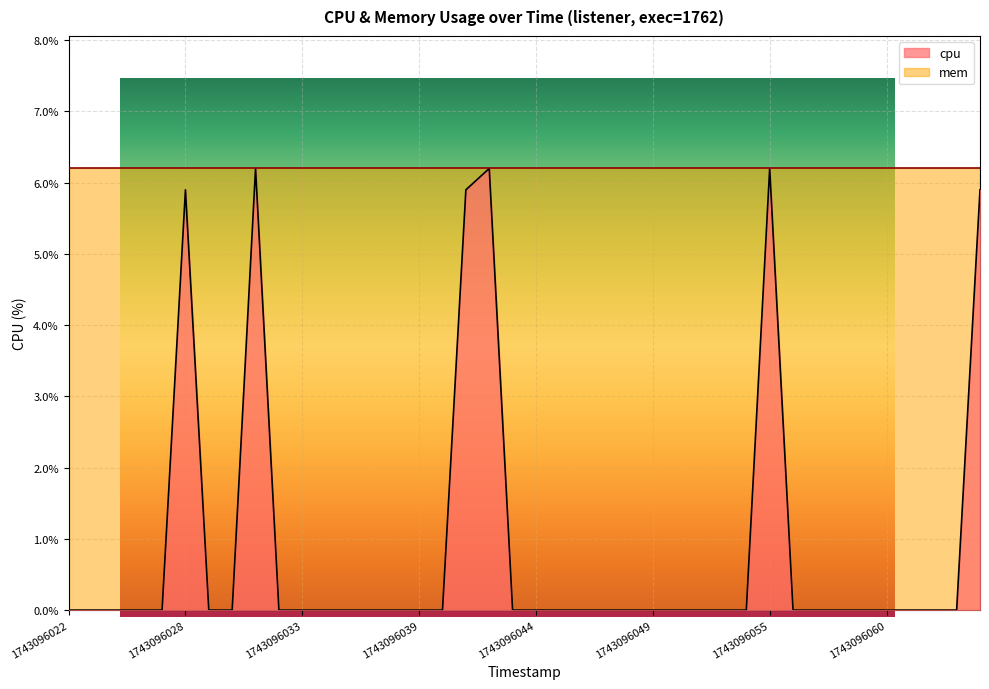

Where is the data nearest to the value 3?

1743096028